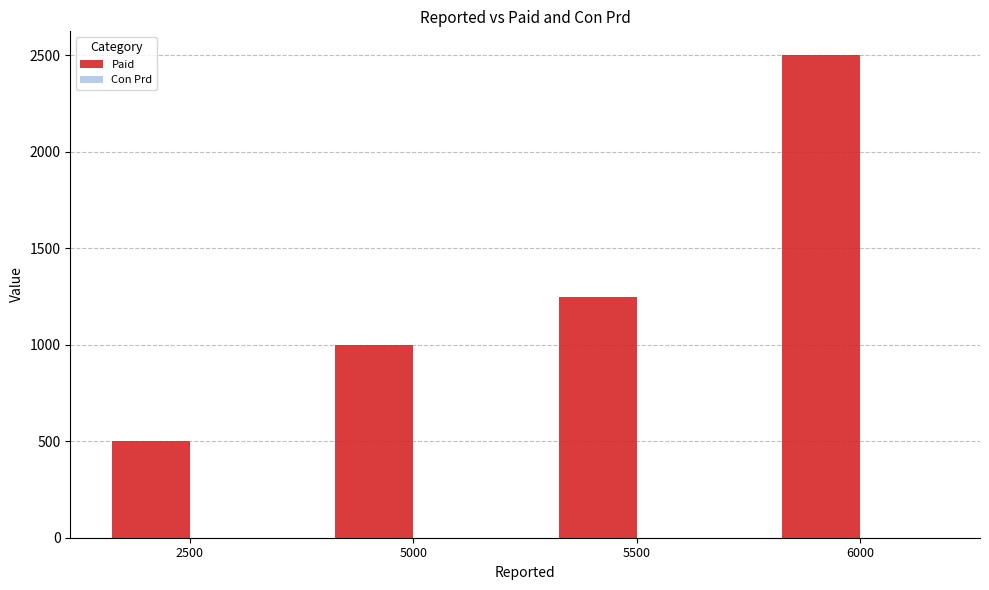

Which series changed the most between 5500 and 6000?

Paid